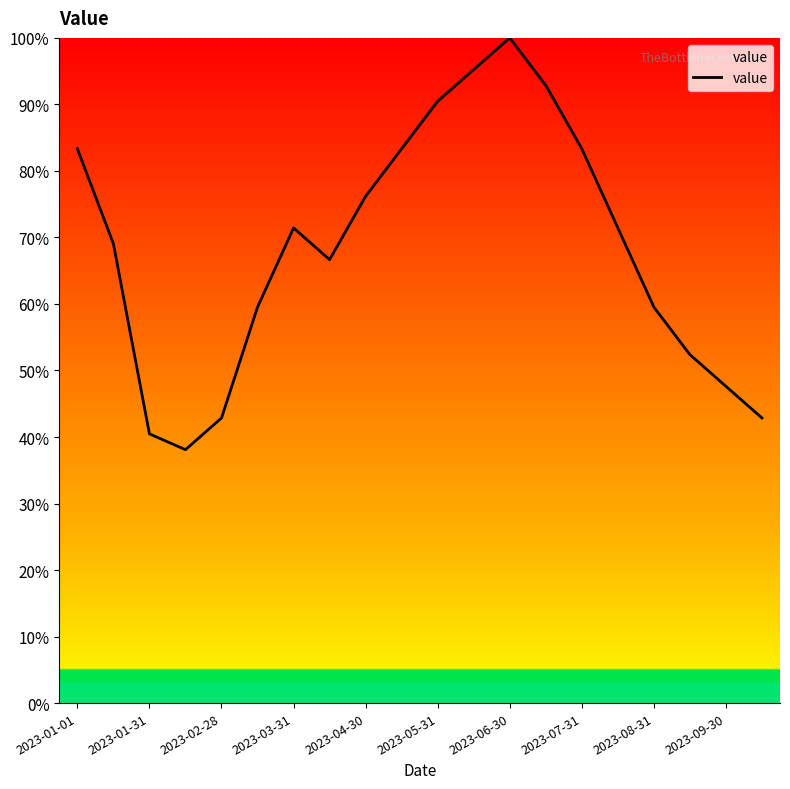

What is the smallest value displayed?

38.1